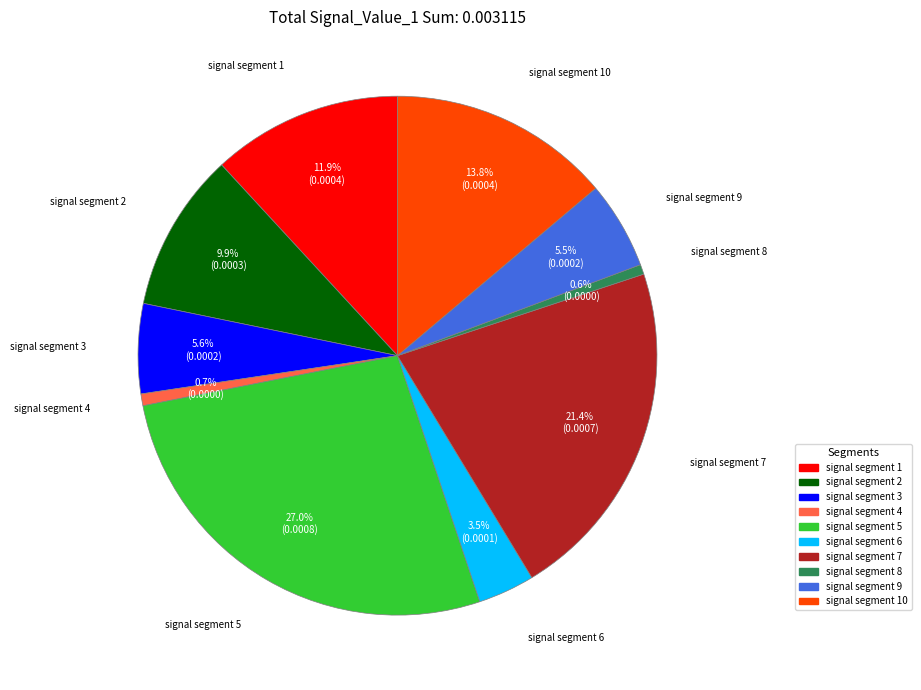

Between signal segment 1 and signal segment 3, which is larger?

signal segment 1